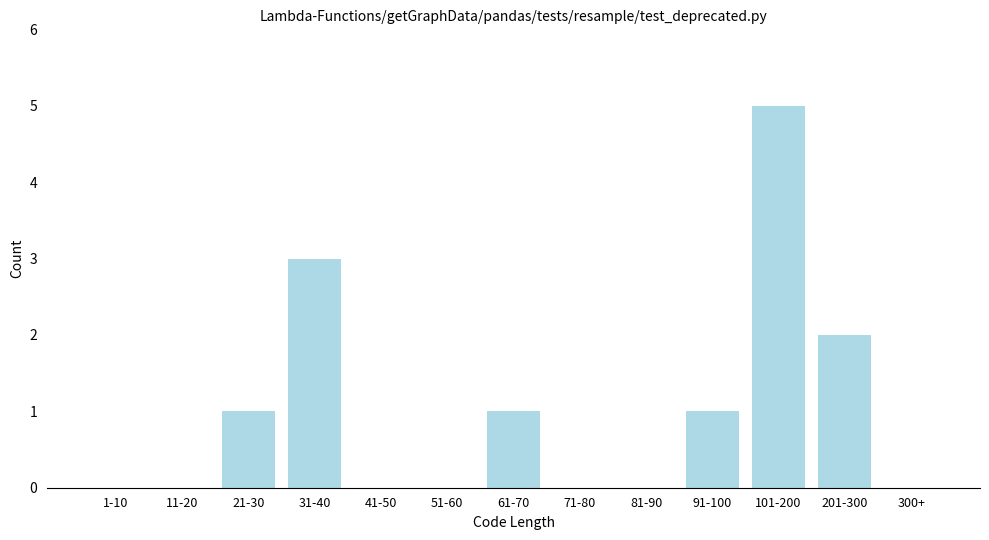

Reading left to right, extract all data points from this chart.

1-10=0	11-20=0	21-30=1	31-40=3	41-50=0	51-60=0	61-70=1	71-80=0	81-90=0	91-100=1	101-200=5	201-300=2	300+=0